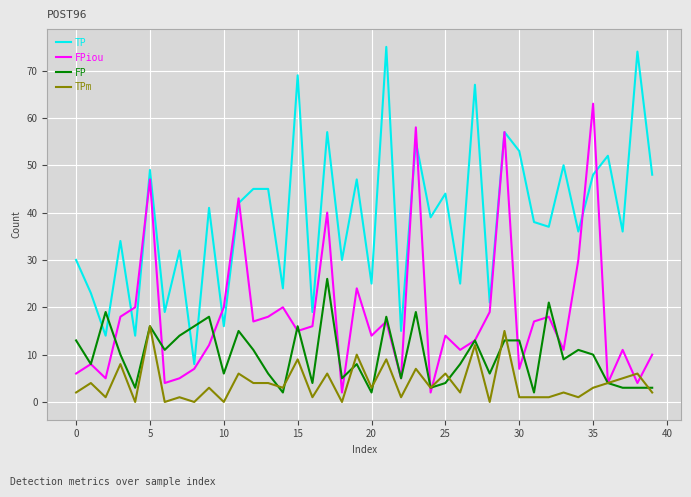

Which series has the largest range (max minus min)?

TP